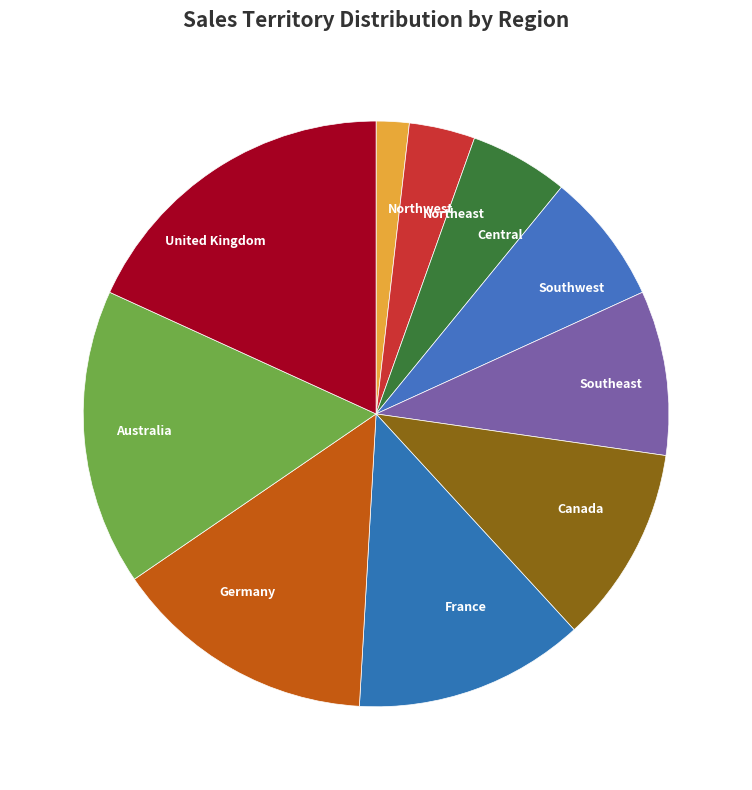

Is Northeast the majority of the pie?

No